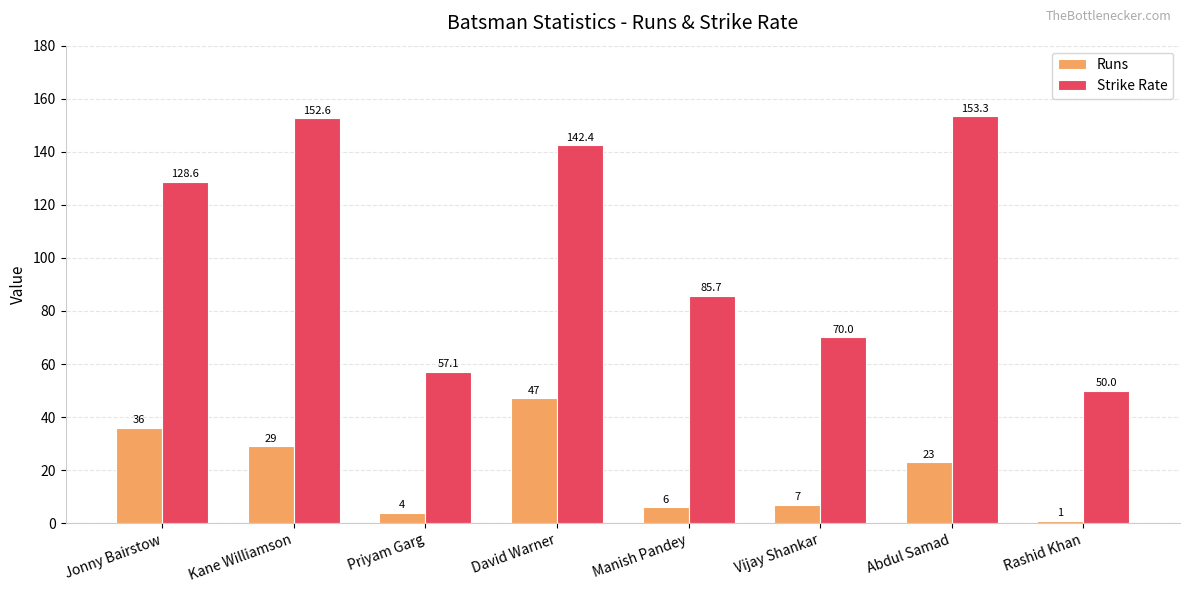

List the labels in order of Runs value, largest first.

David Warner, Jonny Bairstow, Kane Williamson, Abdul Samad, Vijay Shankar, Manish Pandey, Priyam Garg, Rashid Khan